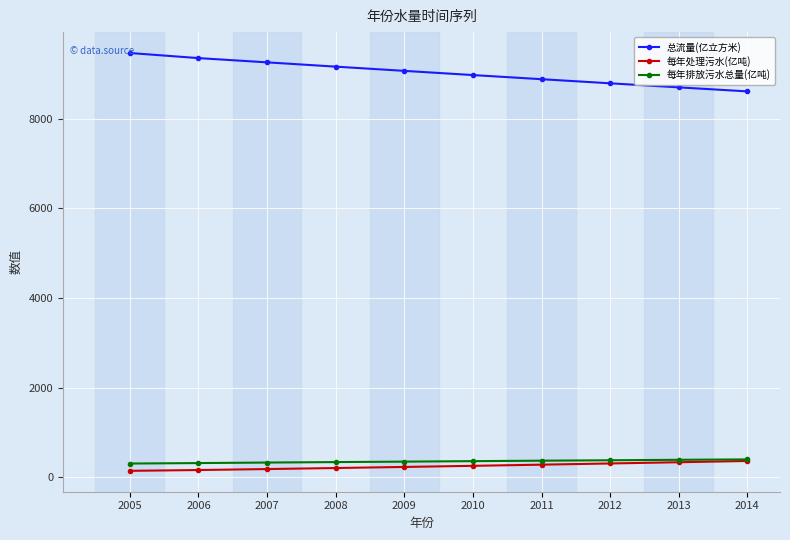

What is the difference between the 每年排放污水总量(亿吨) values at 2012 and 2011?

9.4